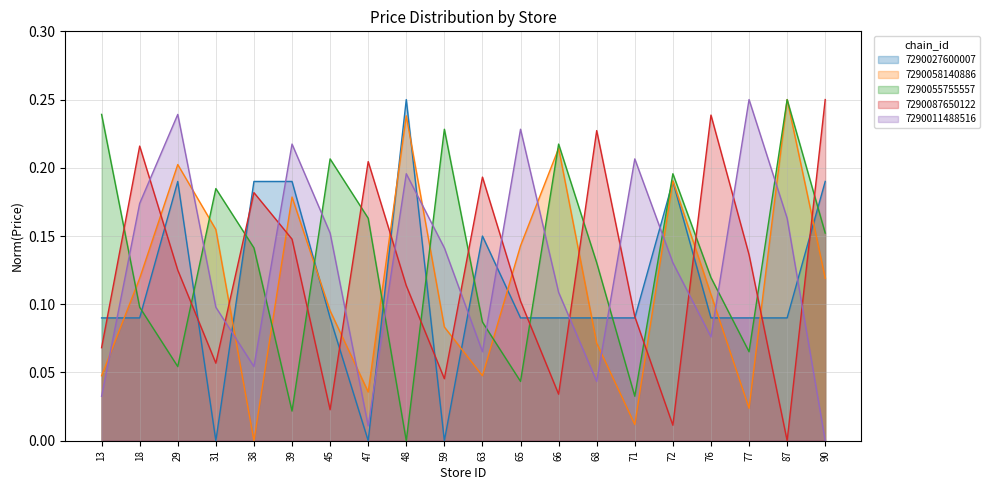

What is the value of the 7290027600007 point at the 17th from the left?

0.1